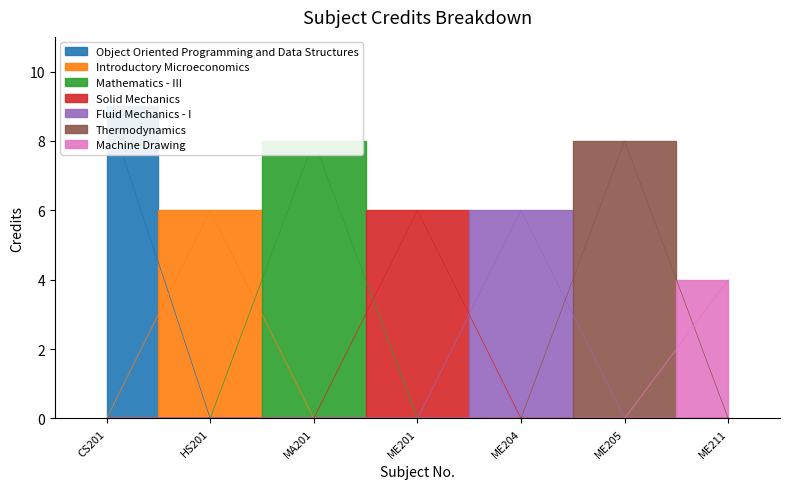

List the labels in order of value, largest first.

CS201, MA201, ME205, HS201, ME201, ME204, ME211